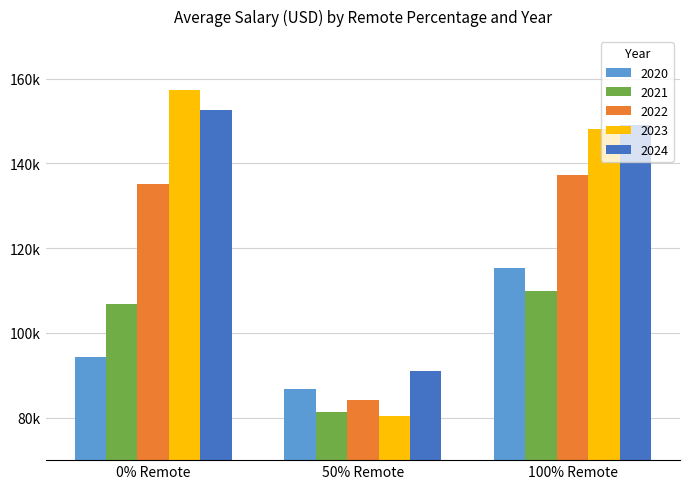

At how many categories does at least one series exceed 130546?

2